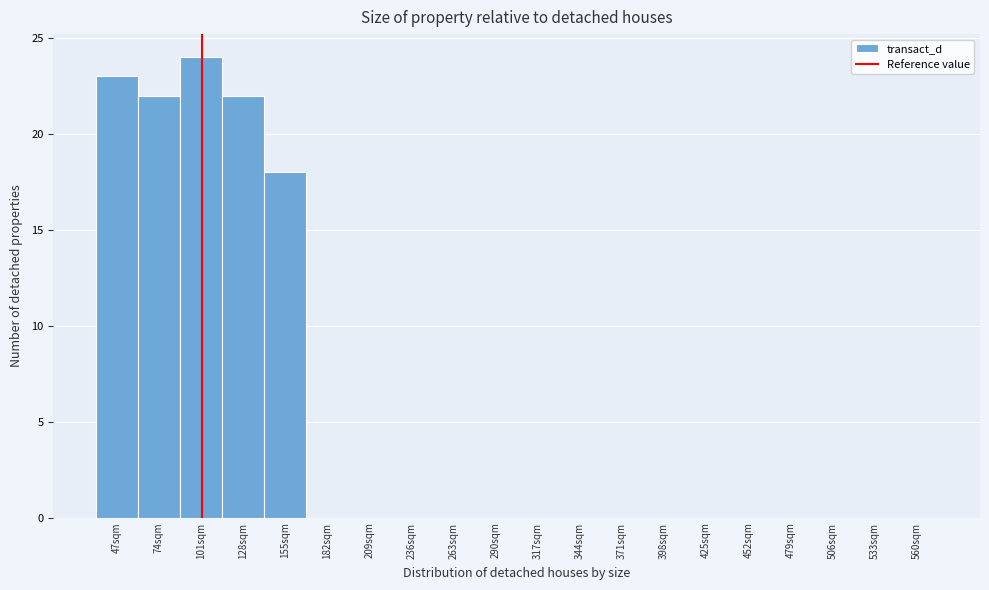

Reading left to right, extract all data points from this chart.

47sqm=23	74sqm=22	101sqm=24	128sqm=22	155sqm=18	182sqm=0	209sqm=0	236sqm=0	263sqm=0	290sqm=0	317sqm=0	344sqm=0	371sqm=0	398sqm=0	425sqm=0	452sqm=0	479sqm=0	506sqm=0	533sqm=0	560sqm=0